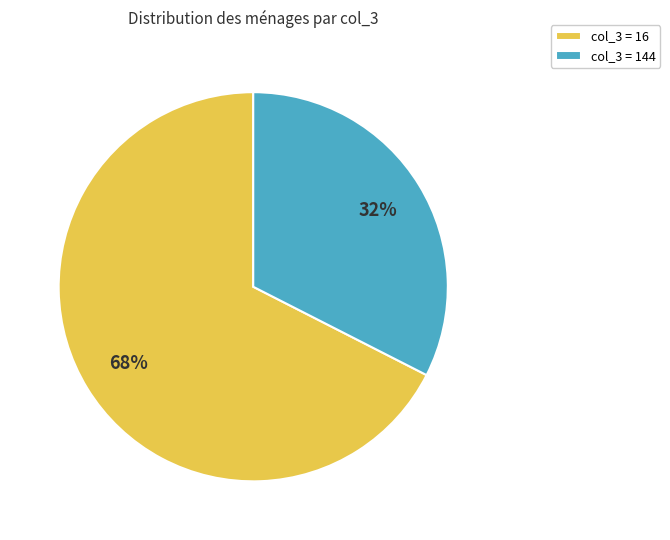

Is the sum of col_3 = 16 and col_3 = 144 greater than half?

Yes